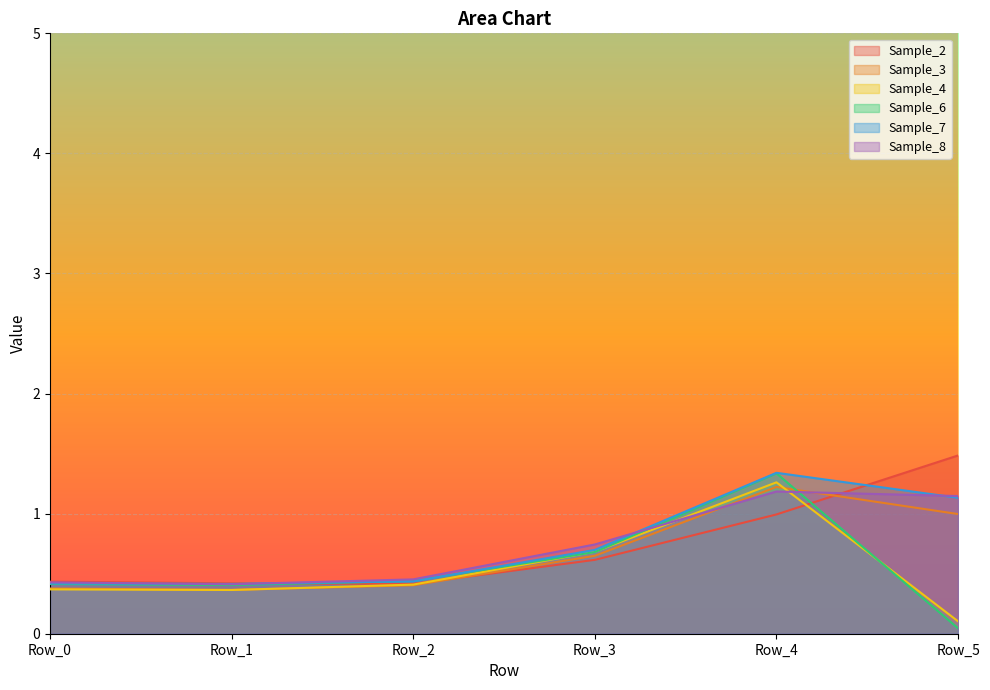

Between Row_3 and Row_1, which is larger?

Row_3